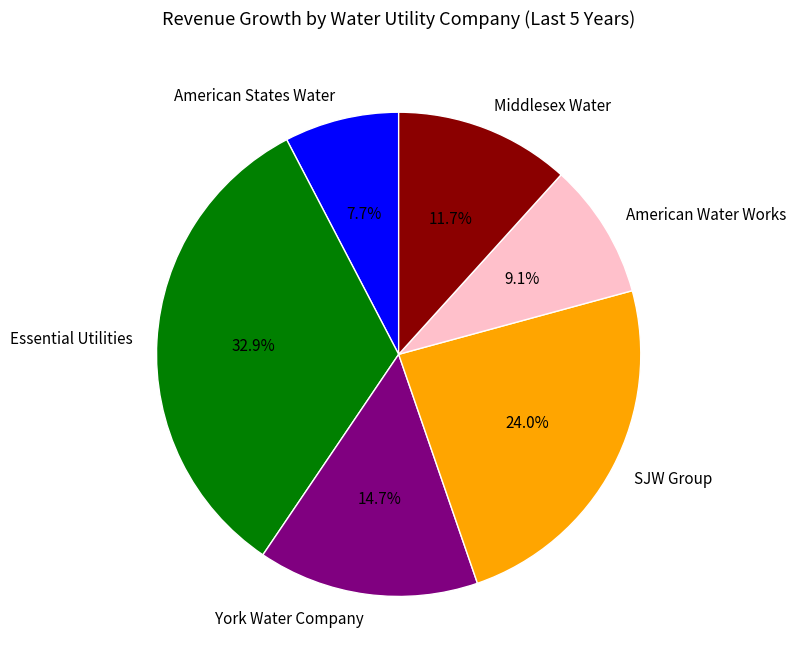

What percentage is the American States Water slice, to the nearest percent?

8%